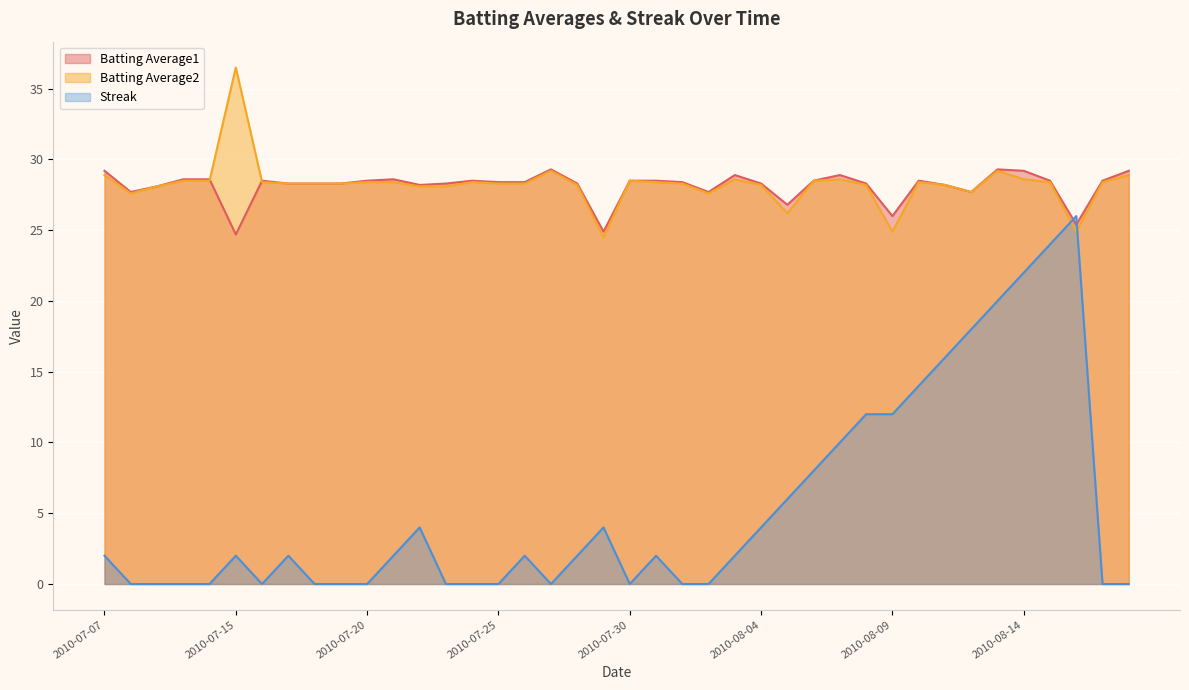

How many times do Batting Average2 and Batting Average1 cross each other?

2